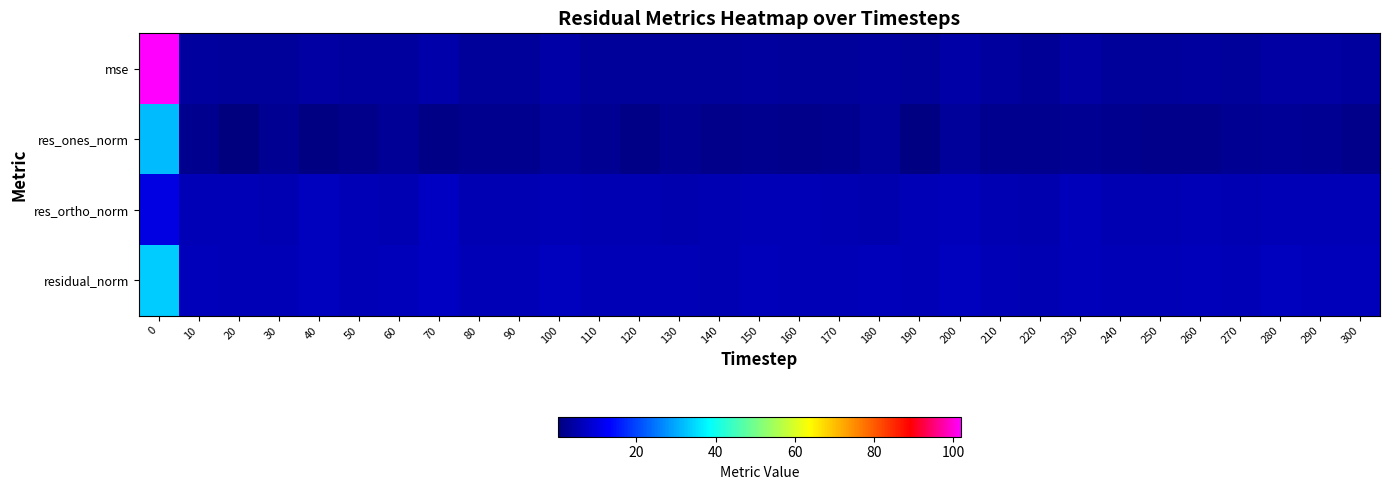

What is the smallest value displayed?

0.1